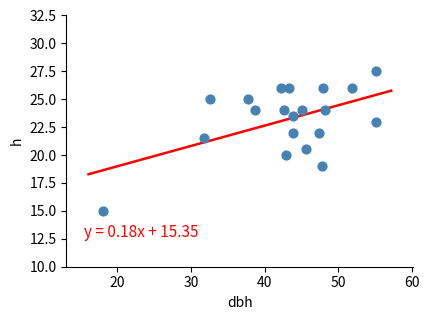

What is the range of X values (max minus min)?

37.0